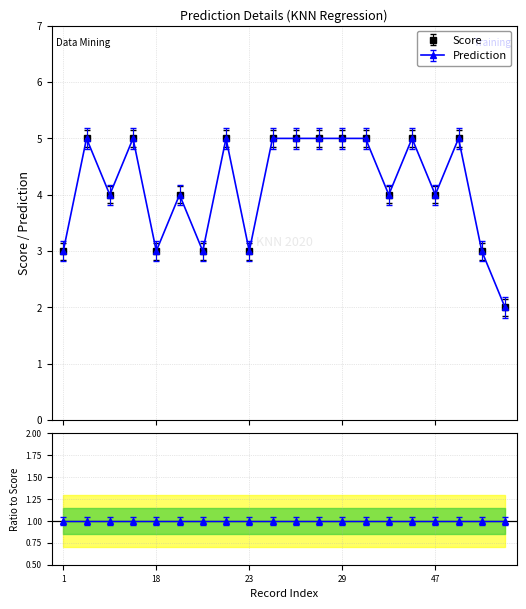

At which label does Prediction reach its peak?

Record 5